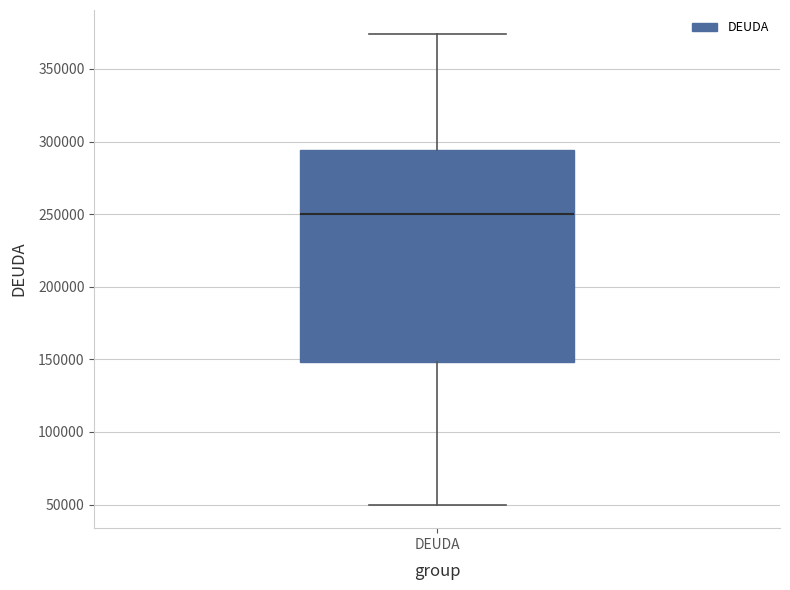

Where is the upper edge of the box for DEUDA on the y-axis? The values are not printed on the chart, so give them approximately, as read against the axis.

295000